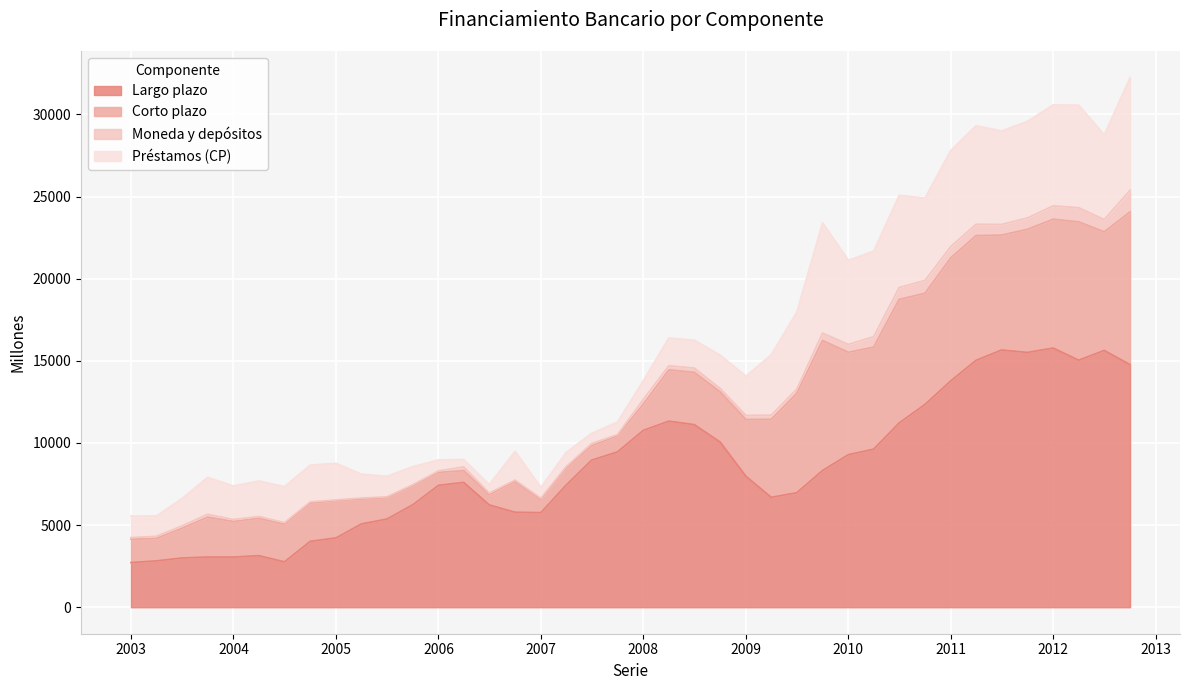

Rank the series by their maximum value, from lowest to highest.

Moneda y depositos, Prestamos (CP), Corto plazo, Largo plazo